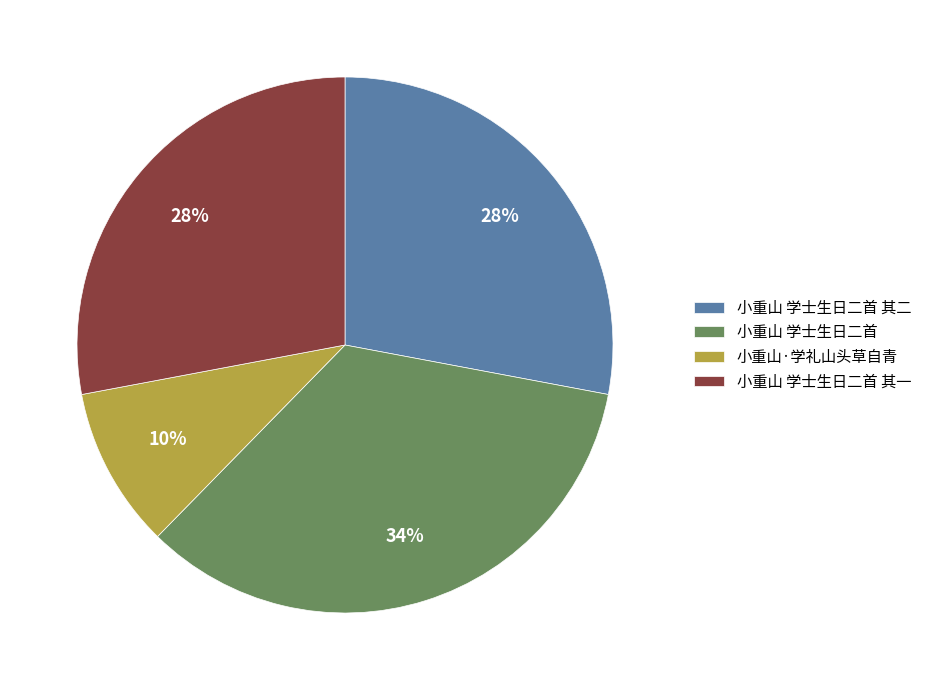

True or false: 小重山 学士生日二首 其一 accounts for 34% of the total.

False